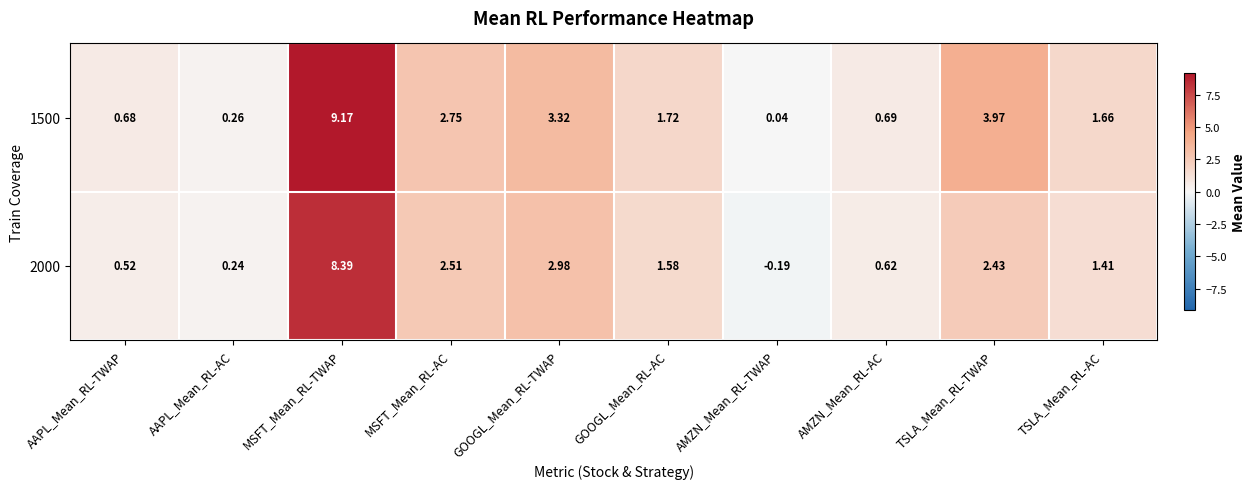

Rank the categories by 1500 value from lowest to highest.

AMZN_Mean_RL-TWAP, AAPL_Mean_RL-AC, AAPL_Mean_RL-TWAP, AMZN_Mean_RL-AC, TSLA_Mean_RL-AC, GOOGL_Mean_RL-AC, MSFT_Mean_RL-AC, GOOGL_Mean_RL-TWAP, TSLA_Mean_RL-TWAP, MSFT_Mean_RL-TWAP